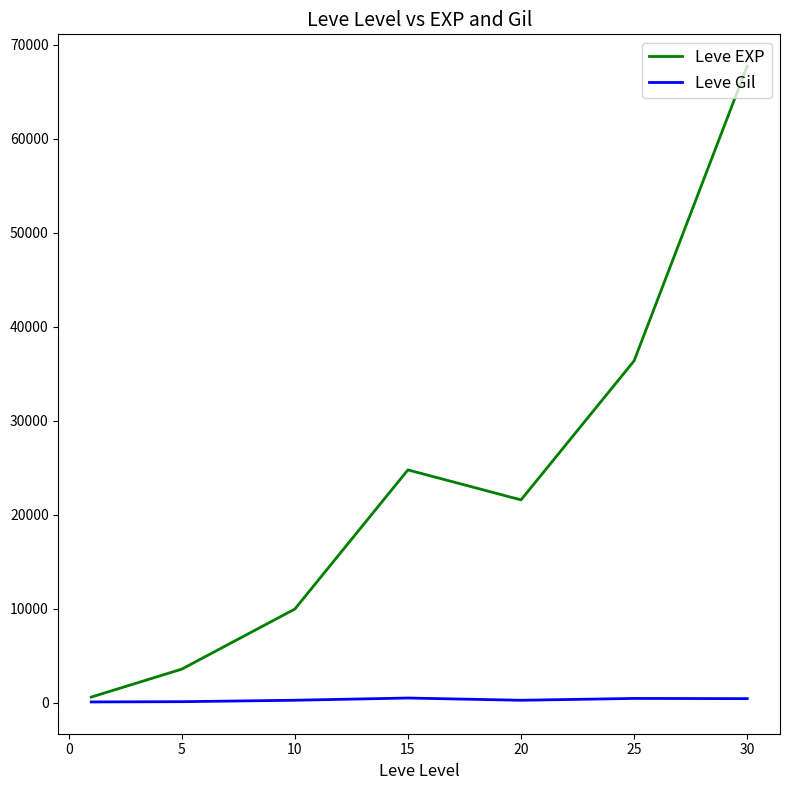

Which series has the largest total across all categories?

Leve EXP